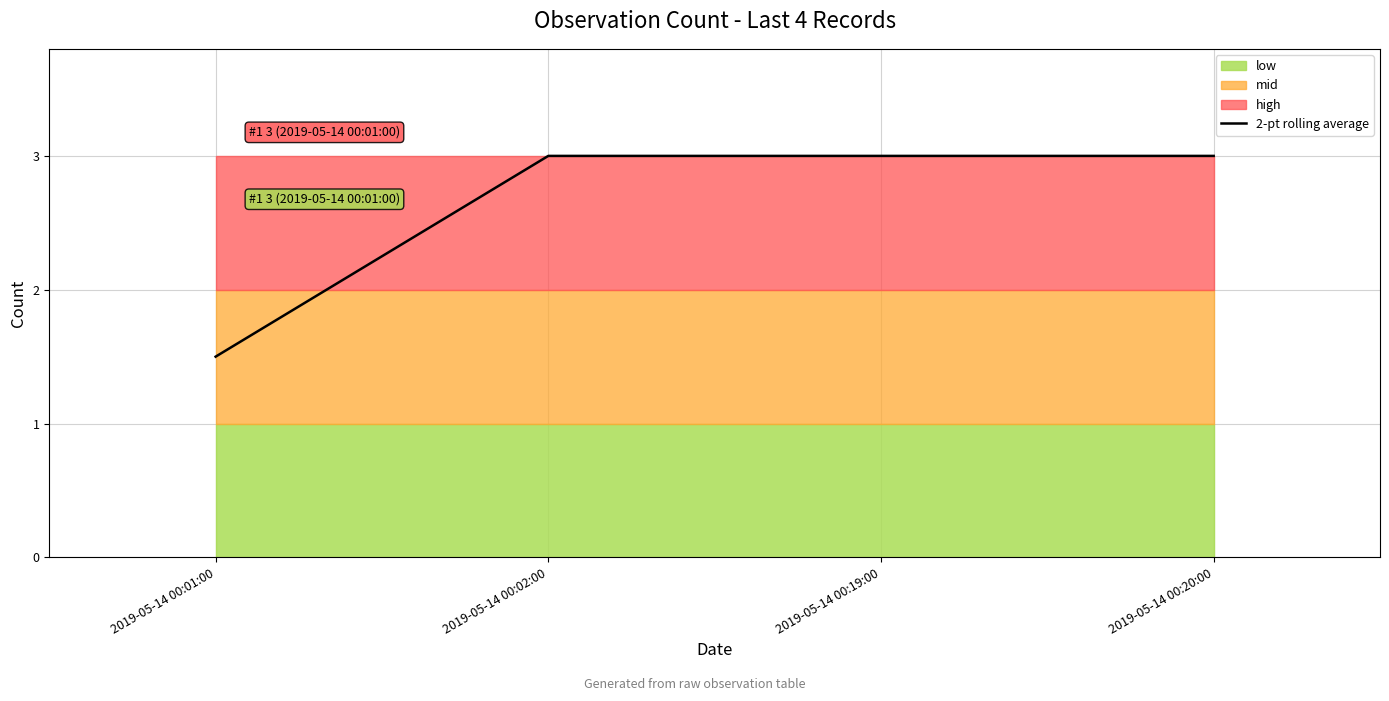

List the labels in order of value, smallest first.

2019-05-14 00:01:00, 2019-05-14 00:02:00, 2019-05-14 00:19:00, 2019-05-14 00:20:00